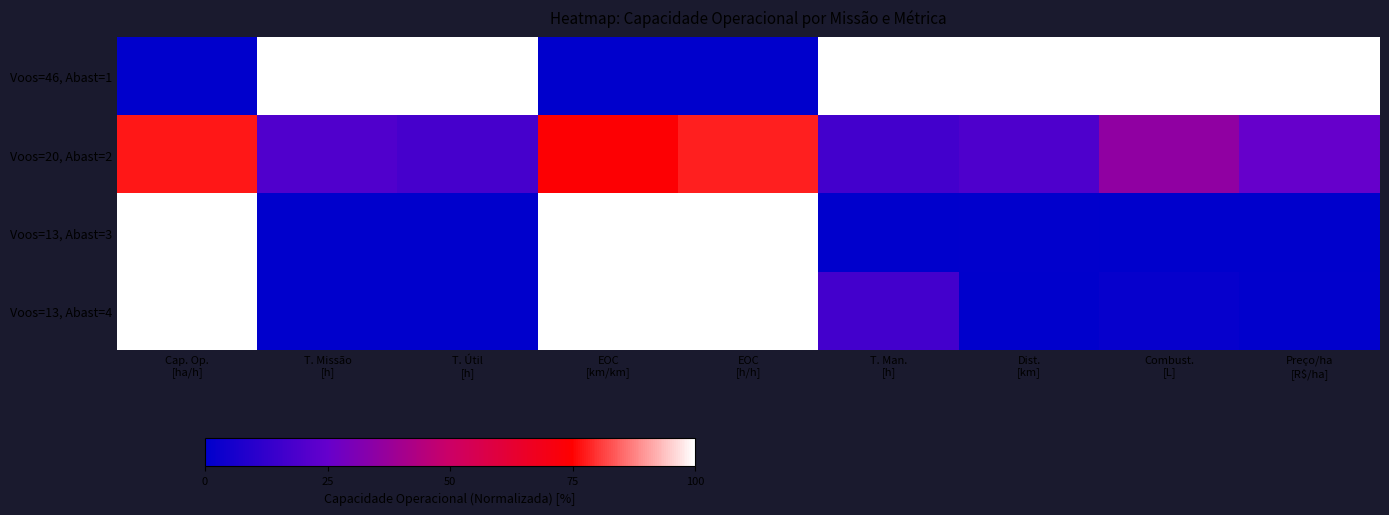

At T. Útil [h], list the series in order from smallest to largest.

Voos=13, Abast=3, Voos=13, Abast=4, Voos=20, Abast=2, Voos=46, Abast=1